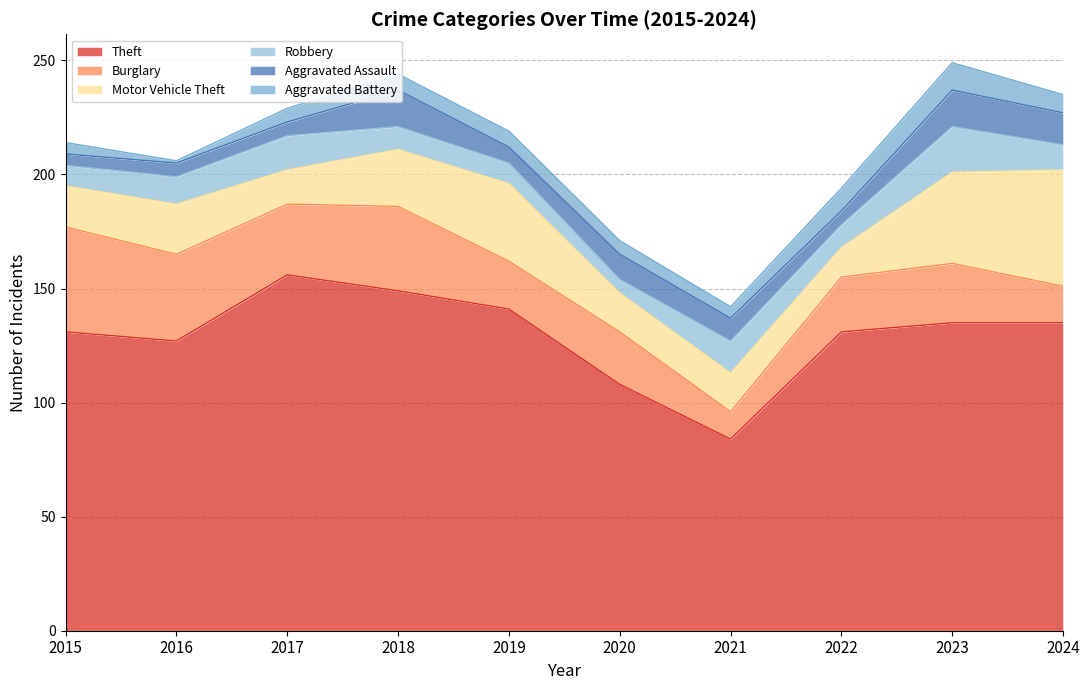

Reading right to left, transcribe all the data shown in this chart.

Theft: 2024=135	2023=135	2022=131	2021=84	2020=108	2019=141	2018=149	2017=156	2016=127	2015=131
Burglary: 2024=16	2023=26	2022=24	2021=12	2020=23	2019=21	2018=37	2017=31	2016=38	2015=46
Motor Vehicle Theft: 2024=51	2023=40	2022=13	2021=17	2020=17	2019=34	2018=25	2017=15	2016=22	2015=18
Robbery: 2024=11	2023=20	2022=10	2021=14	2020=6	2019=9	2018=10	2017=15	2016=12	2015=9
Aggravated Assault: 2024=14	2023=16	2022=6	2021=10	2020=11	2019=7	2018=16	2017=6	2016=6	2015=5
Aggravated Battery: 2024=8	2023=12	2022=10	2021=5	2020=6	2019=7	2018=7	2017=6	2016=1	2015=5